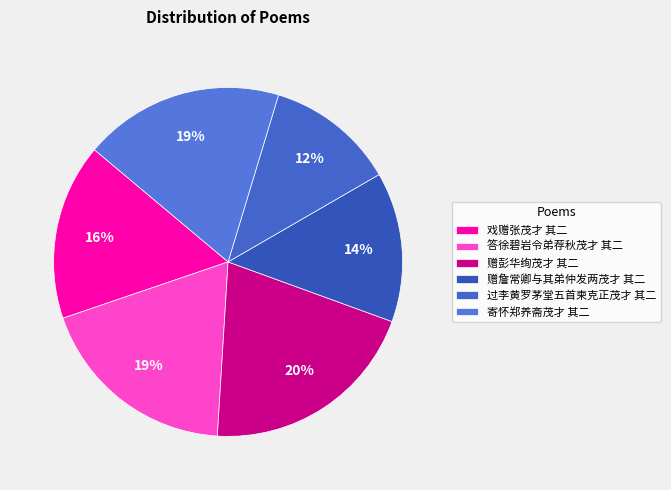

What is the ratio of the value at 赠詹常卿与其弟仲发两茂才 其二 to the value at 戏赠张茂才 其二?

0.9